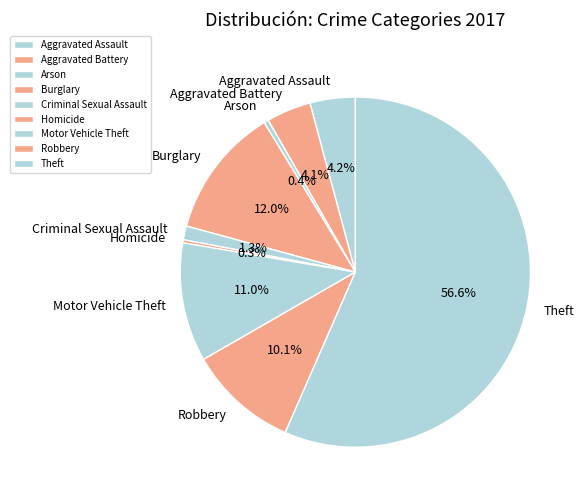

Which has a higher value, Theft or Burglary?

Theft